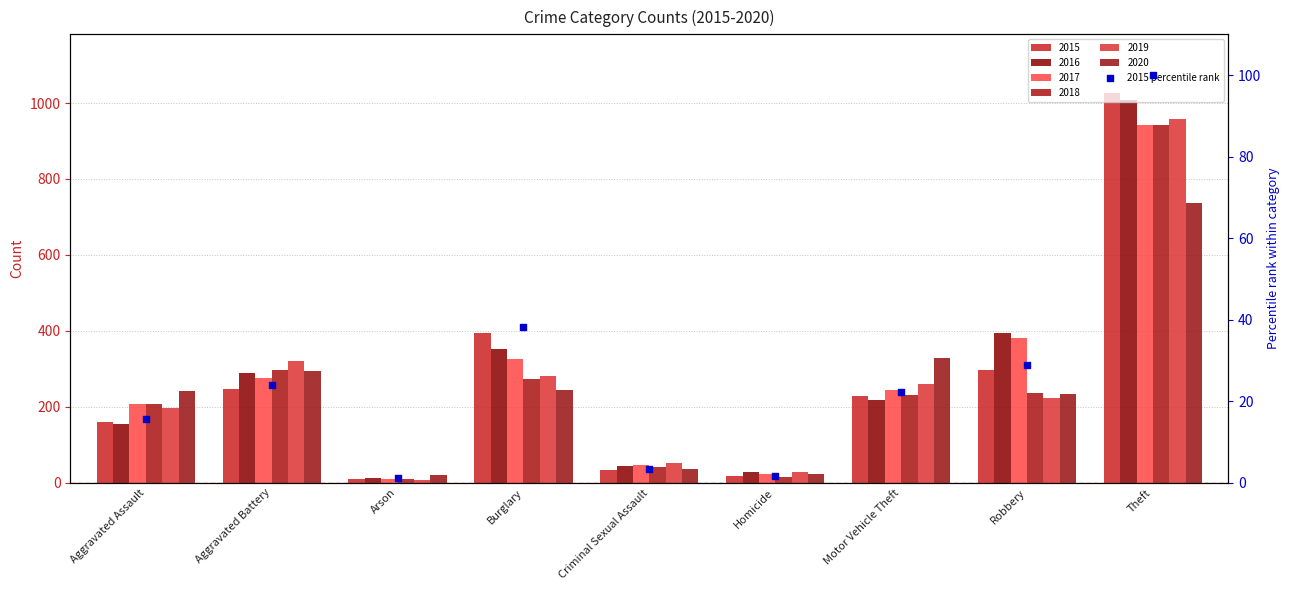

Which has a higher value, Homicide or Motor Vehicle Theft?

Motor Vehicle Theft